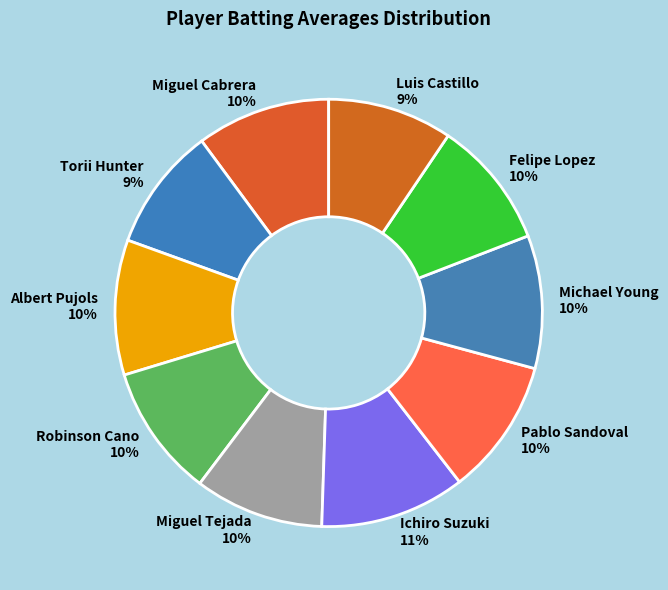

What percentage is the Torii Hunter slice, to the nearest percent?

9%